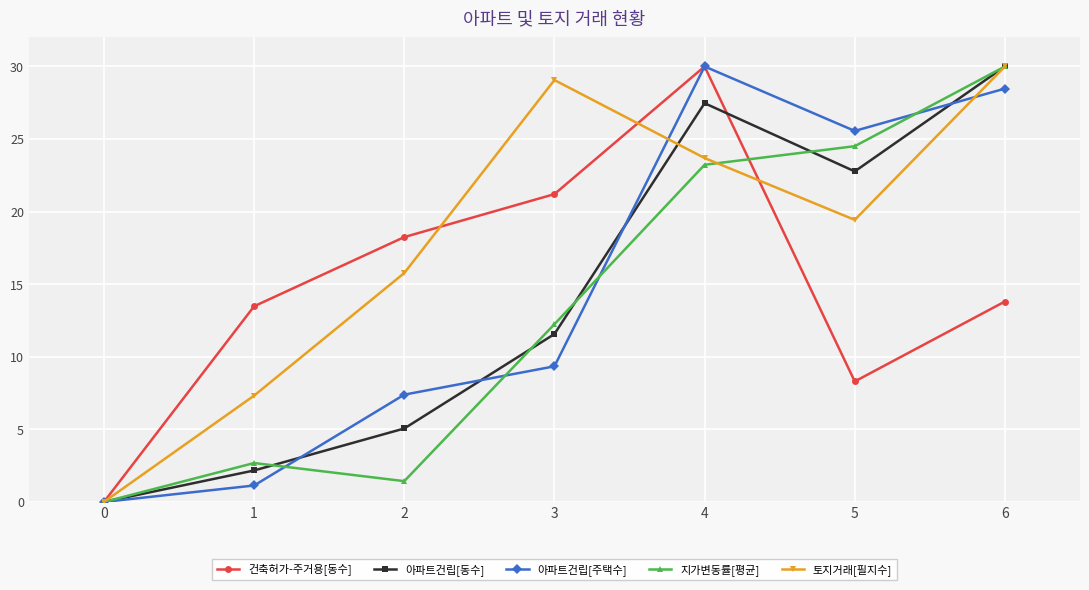

What is the spread (max minus min) of values at 2?

16.8